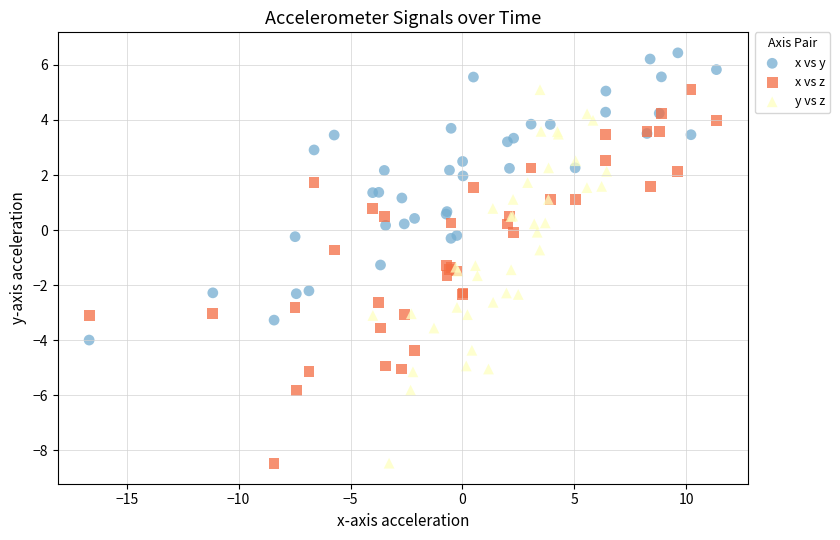

Which series reaches the maximum Y coordinate?

x vs y